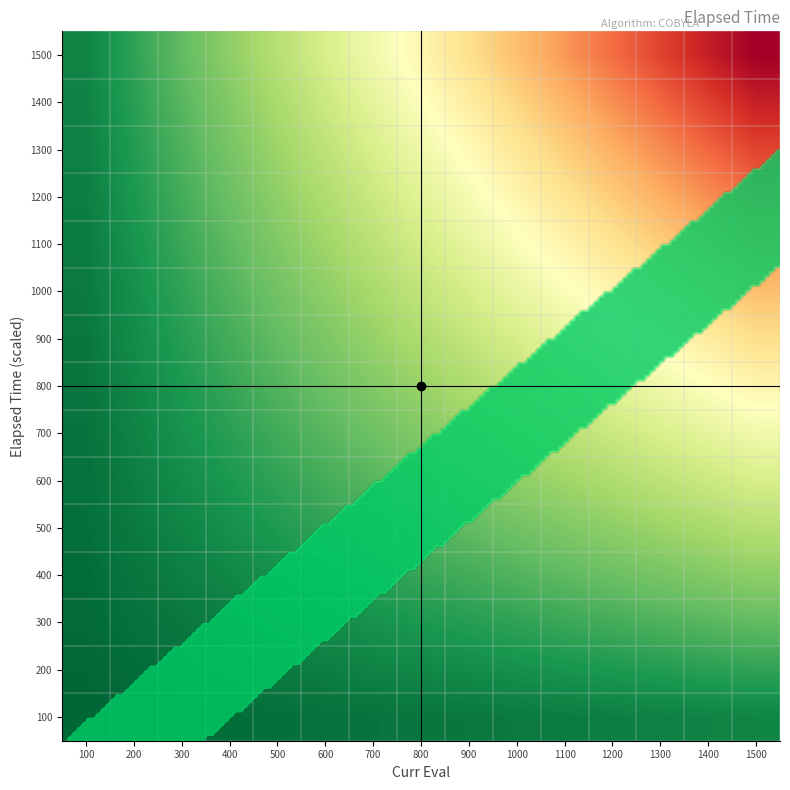

At which category does the chart reach its peak across all series?

1500